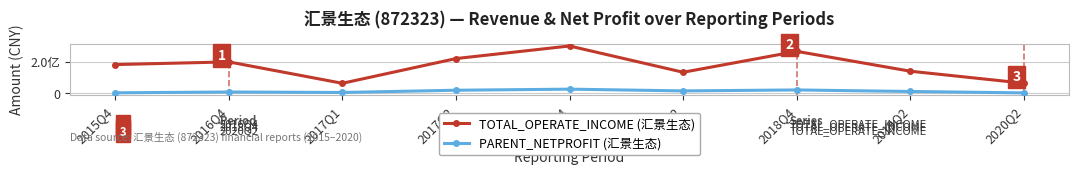

Rank the series at 2016Q4 from lowest to highest value.

PARENT_NETPROFIT (汇景生态), TOTAL_OPERATE_INCOME (汇景生态)